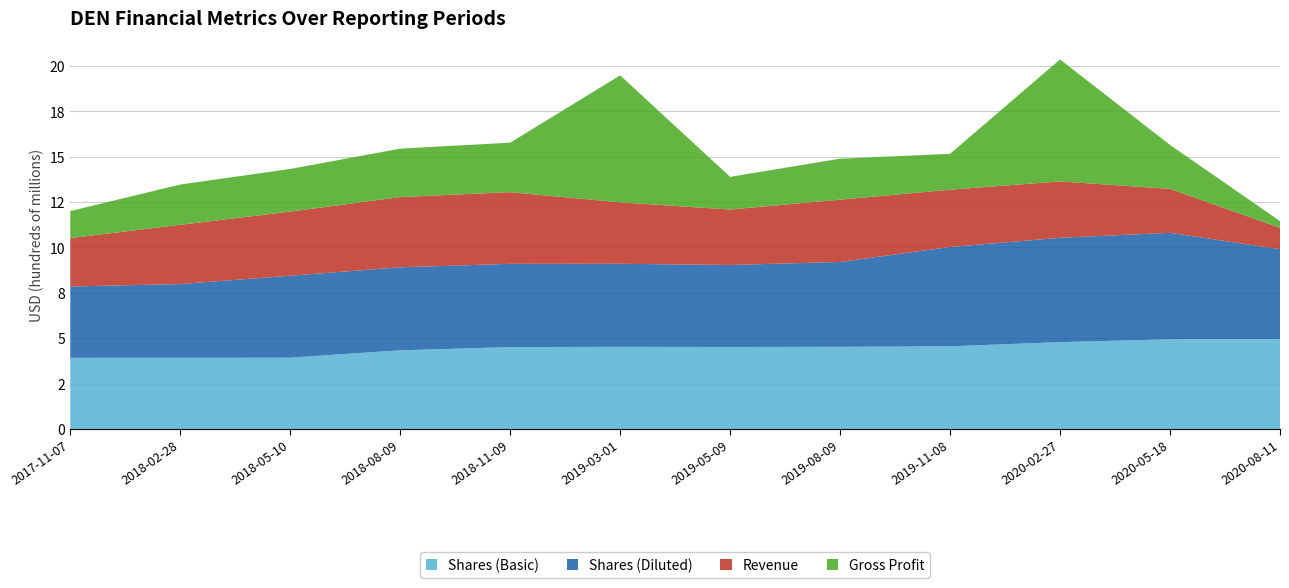

Reading left to right, transcribe all the data shown in this chart.

Shares (Basic): 392013000	392398000	392742000	433467000	451256000	452467000	451720000	452612000	455487000	478277000	494259000	495245000
Shares (Diluted): 393023000	405837000	451543000	457165000	458450000	457518000	451720000	467427000	547205000	575012000	586190000	495245000
Revenue: 266559000	326589000	353234000	387063000	394973000	338355000	305452000	343365000	315453000	310613000	242201000	117875000
Gross Profit: 148791000	221716000	234878000	266679000	272446000	699622000	180029000	225433000	197603000	671818000	242201000	36582000